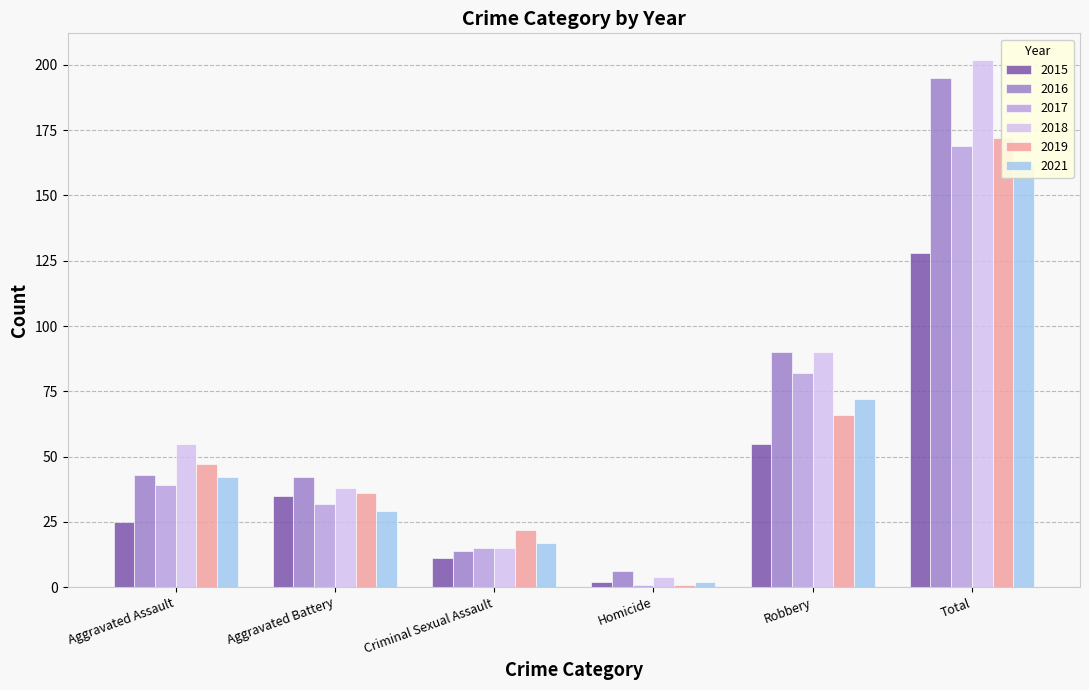

What is the sum of all 2017 values?

338